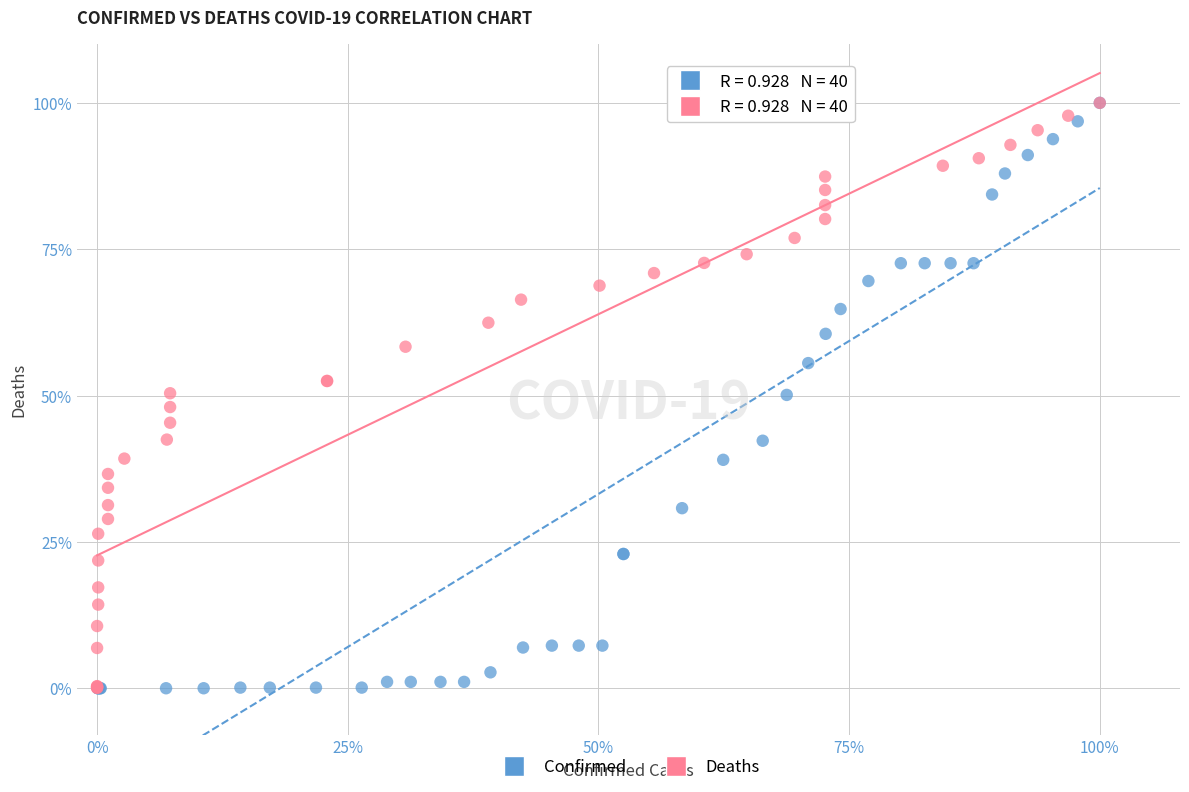

What are all the series names shown in the legend?

Confirmed, Deaths